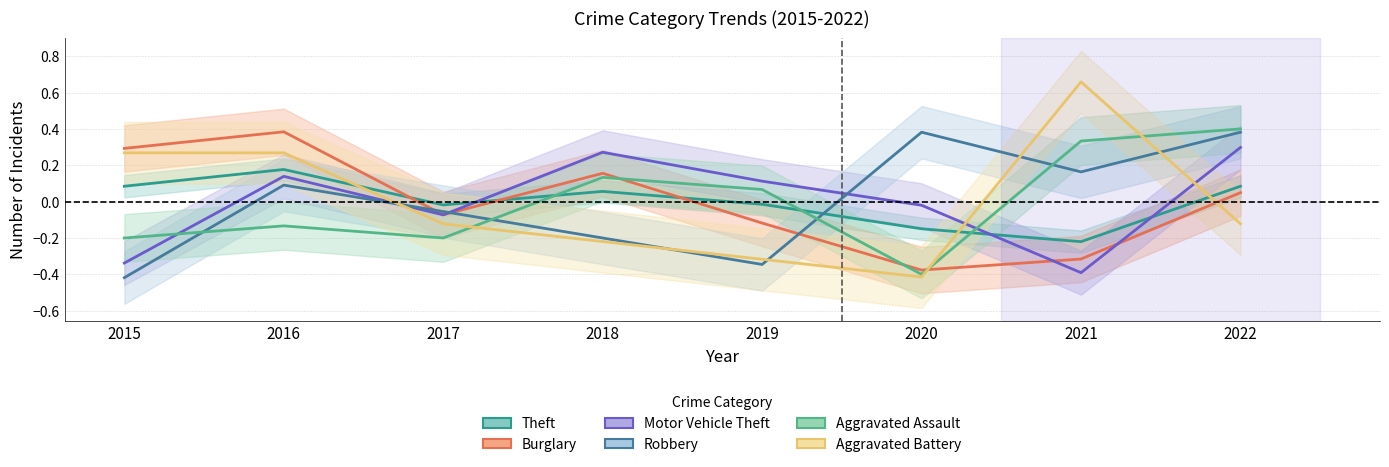

The value of Robbery at 2016 is 0.0. True or false?

False